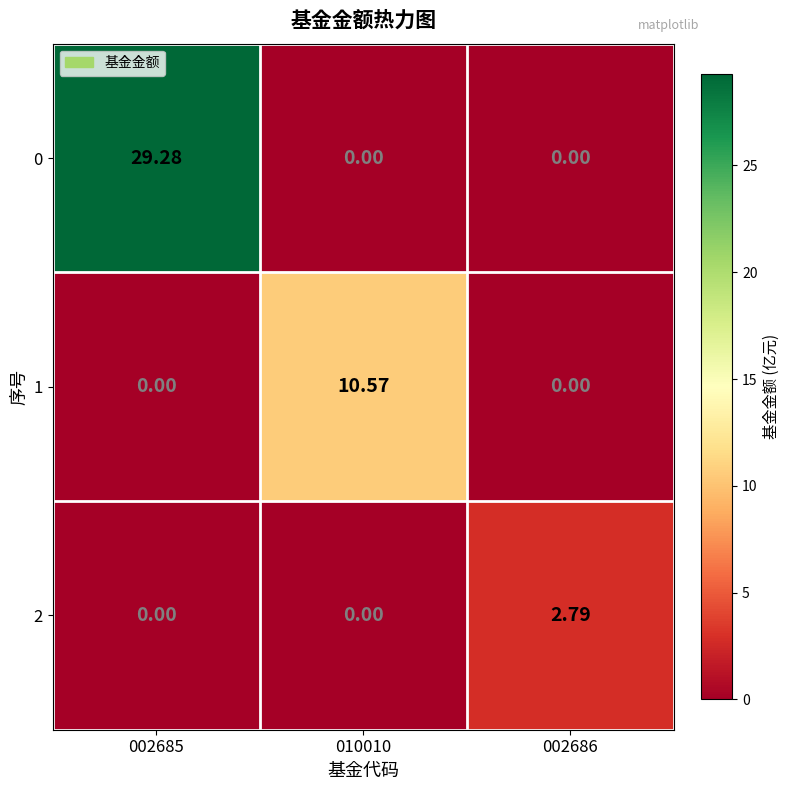

Is the value of 2 at 002685 greater than the value of 0 at 002685?

No